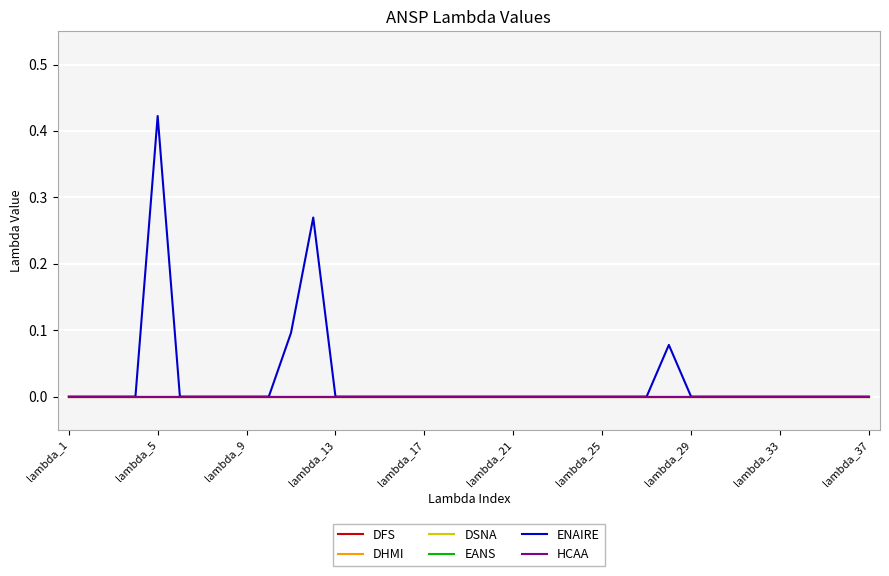

Does the chart display data point markers on the line(s)?

No